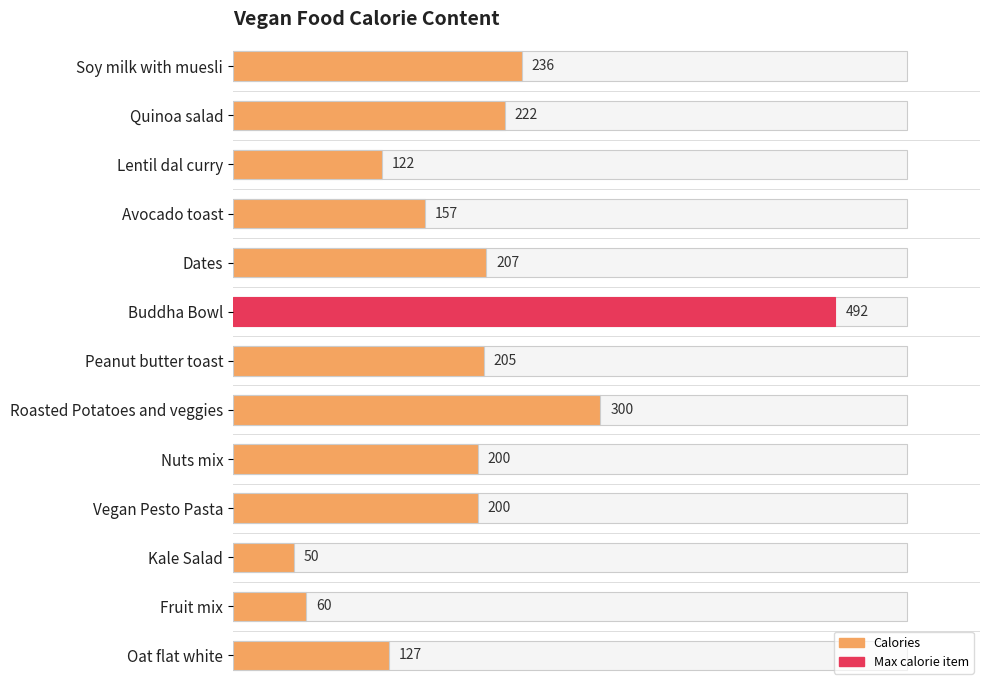

Reading left to right, what are all the values shown in this chart?

236	222	122	157	207	492	205	300	200	200	50	60	127